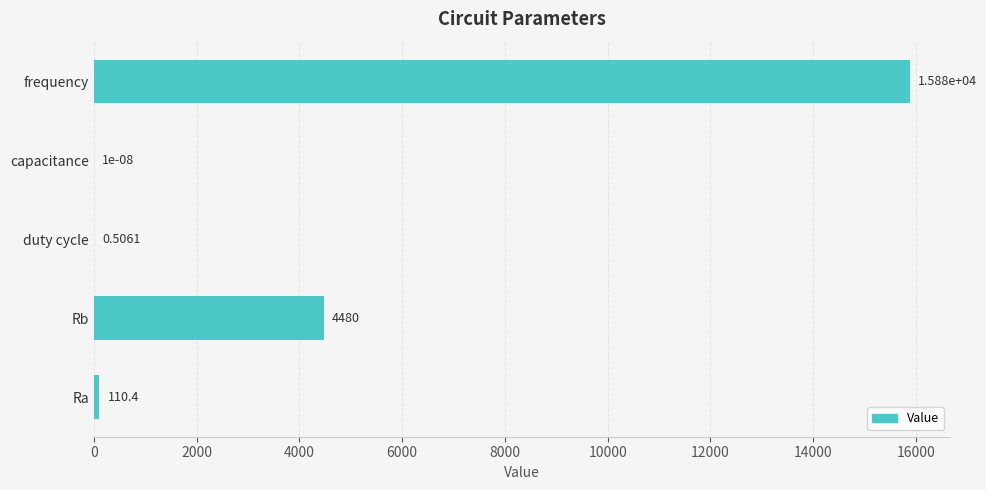

Between duty cycle and capacitance, which is larger?

duty cycle